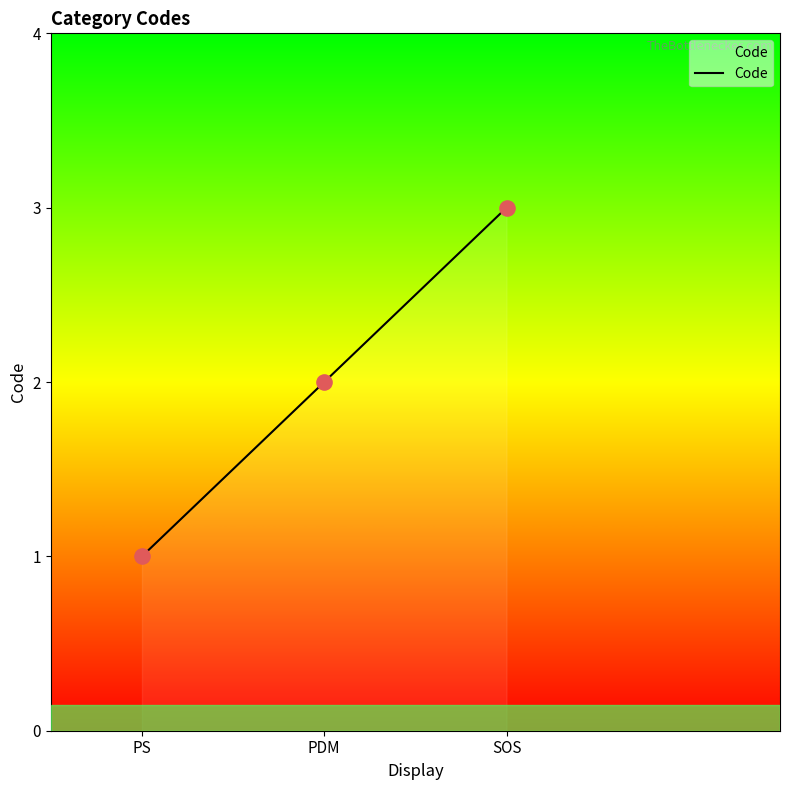

What is the ratio of the value at PDM to the value at PS?

2.0